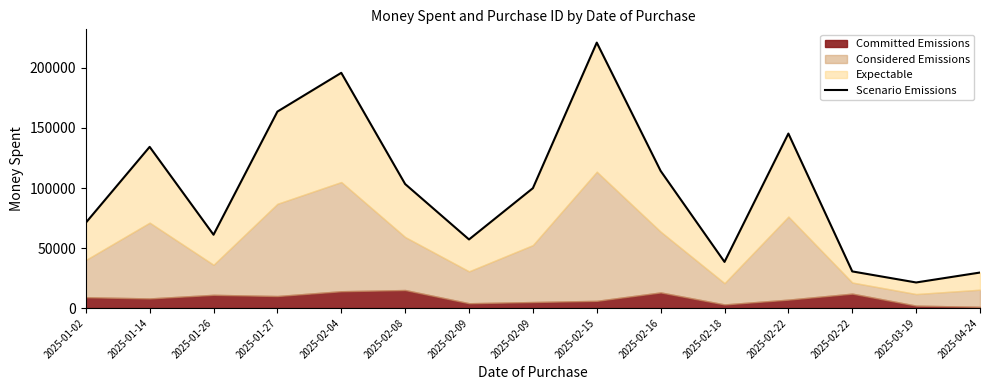

The value at 2025-01-26 is 61080. True or false?

True